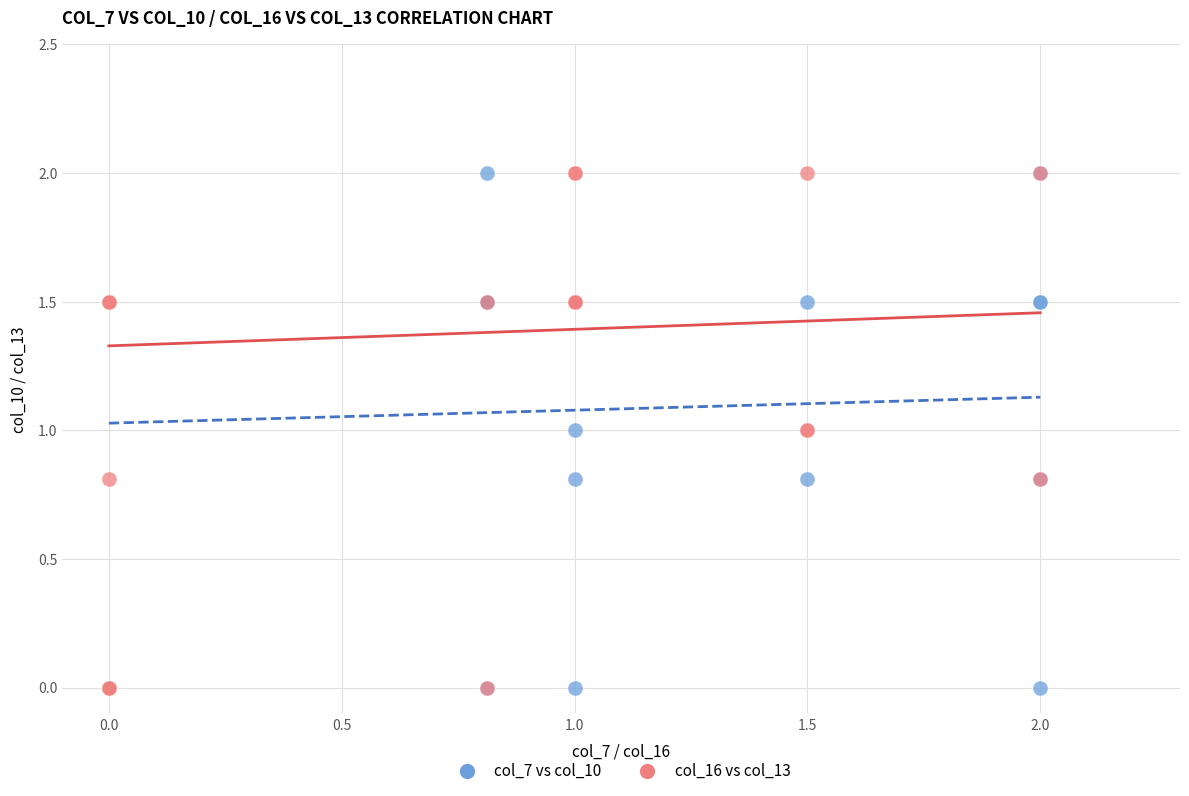

What are all the series names shown in the legend?

col_7 vs col_10, col_16 vs col_13